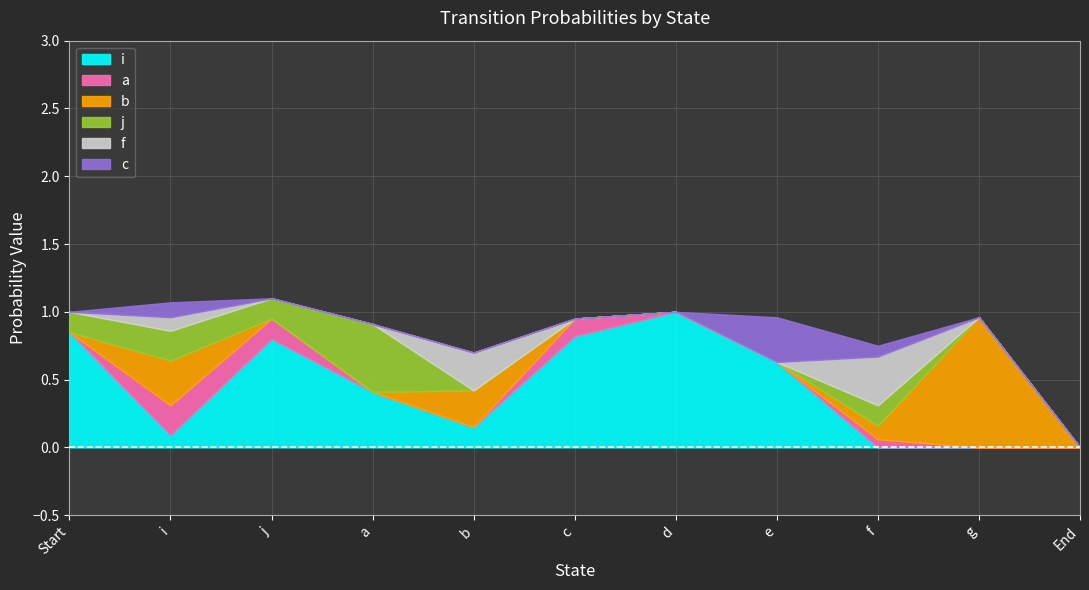

Is the value of i at Start greater than the value of b at a?

Yes